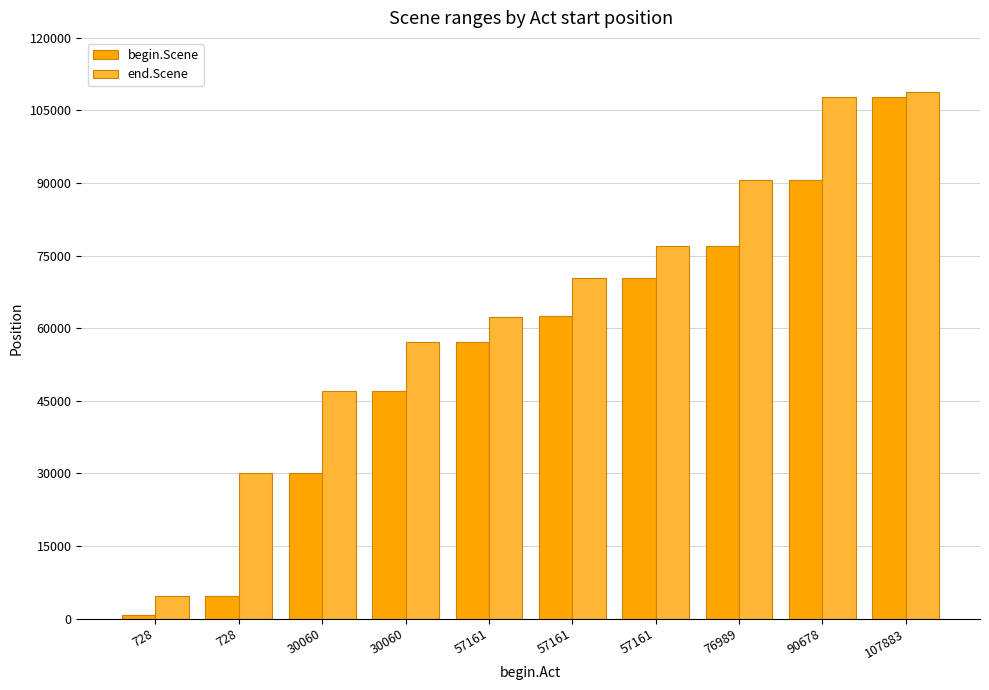

What is the difference between the end.Scene values at 728 and 57161?

32367